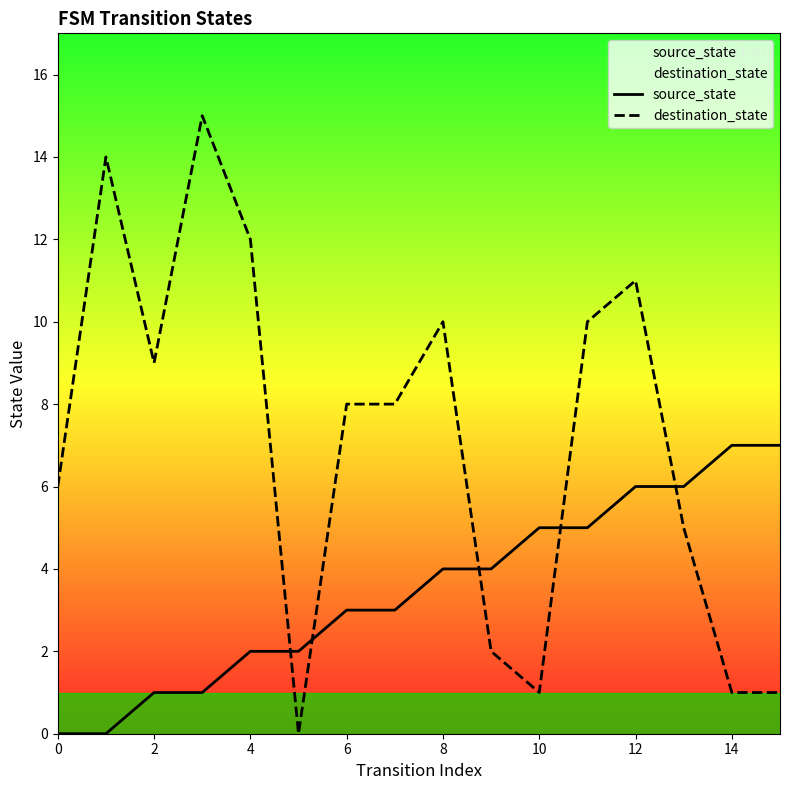

Read the destination_state value at 14.

1